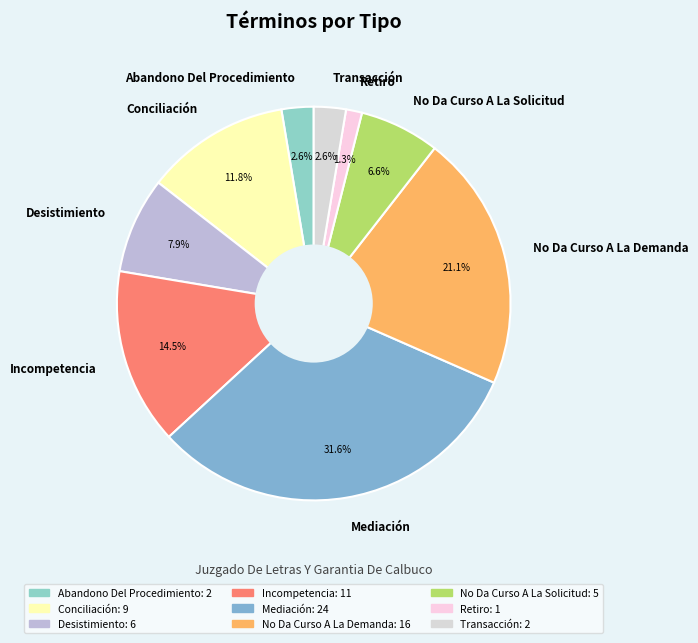

To the nearest percent, what is the average slice percentage?

11%